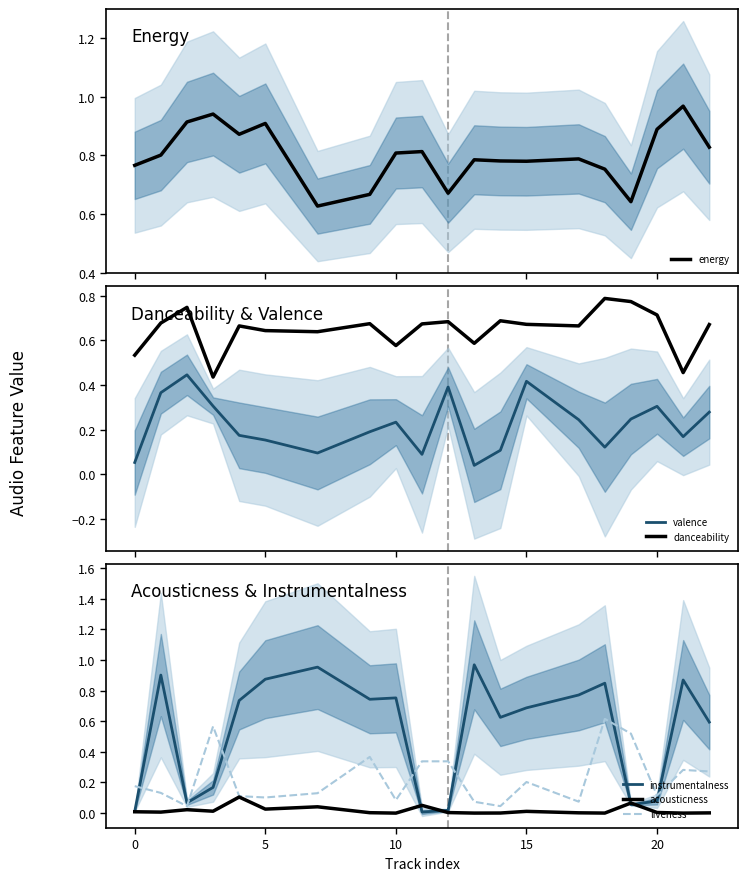

The value of instrumentalness at 20 is 1.3. True or false?

False